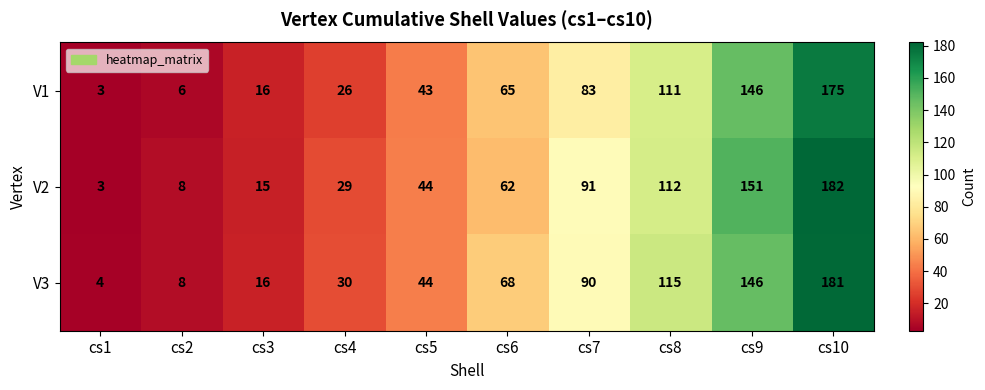

Is it true that V2 equals 62 at cs6?

True